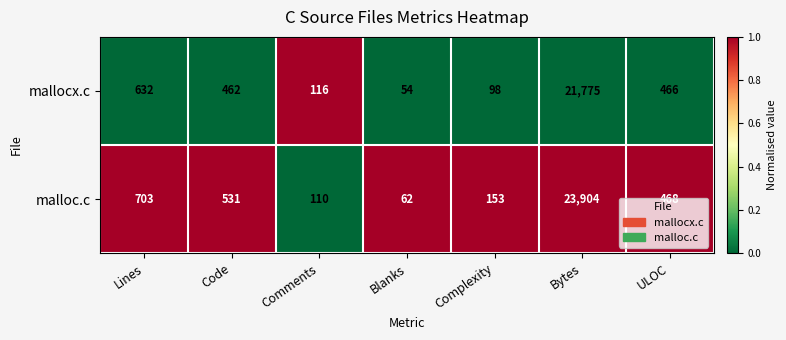

Which series has the largest total across all categories?

malloc.c